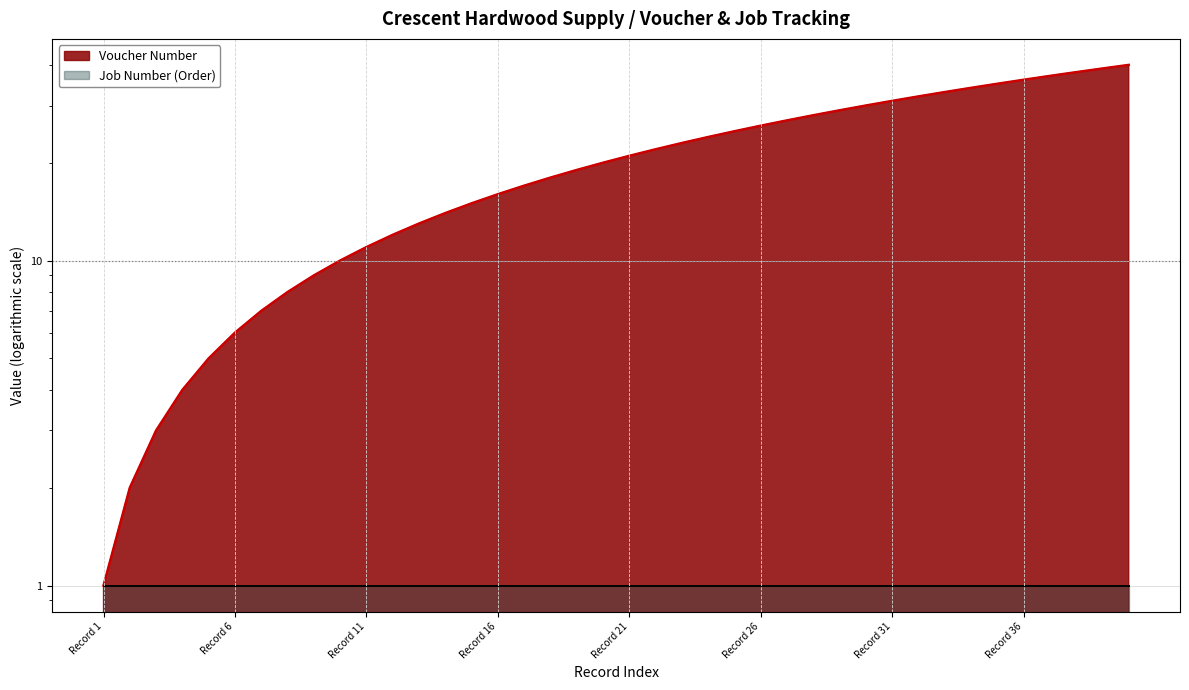

Count the number of categories in the chart.

40